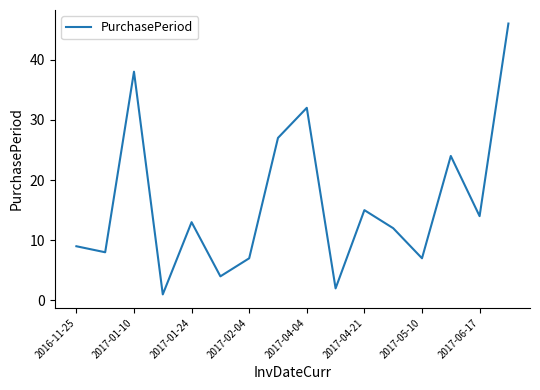

What is the maximum value shown in the chart?

46